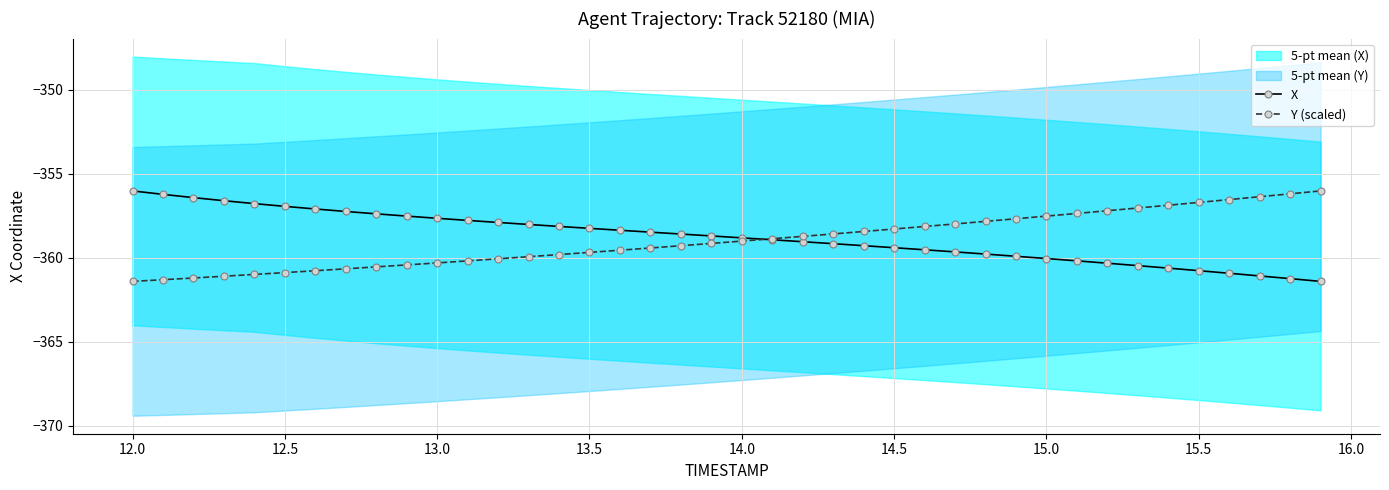

Is it true that X equals -639.4 at 13.5?

False